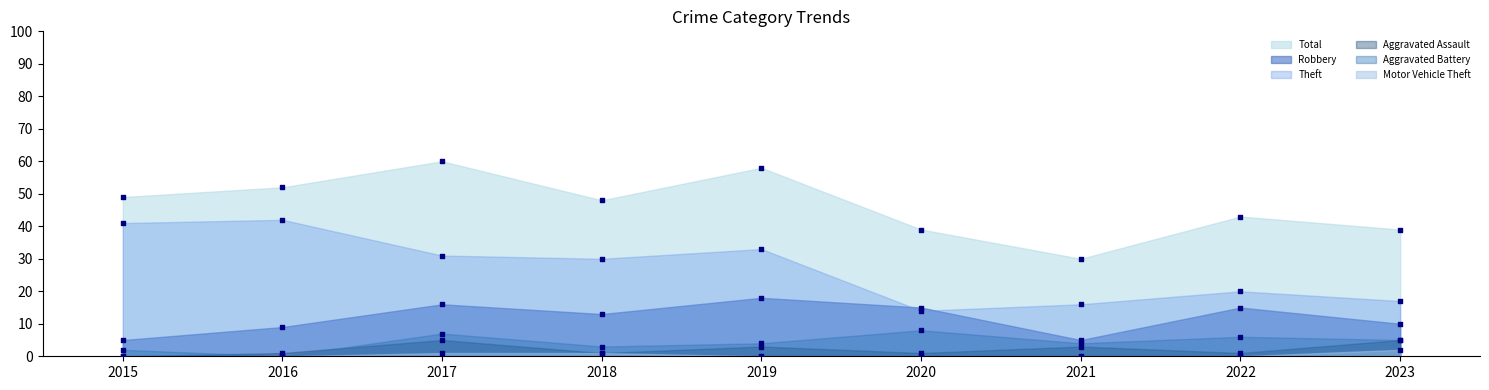

Which series has the largest total across all categories?

Total